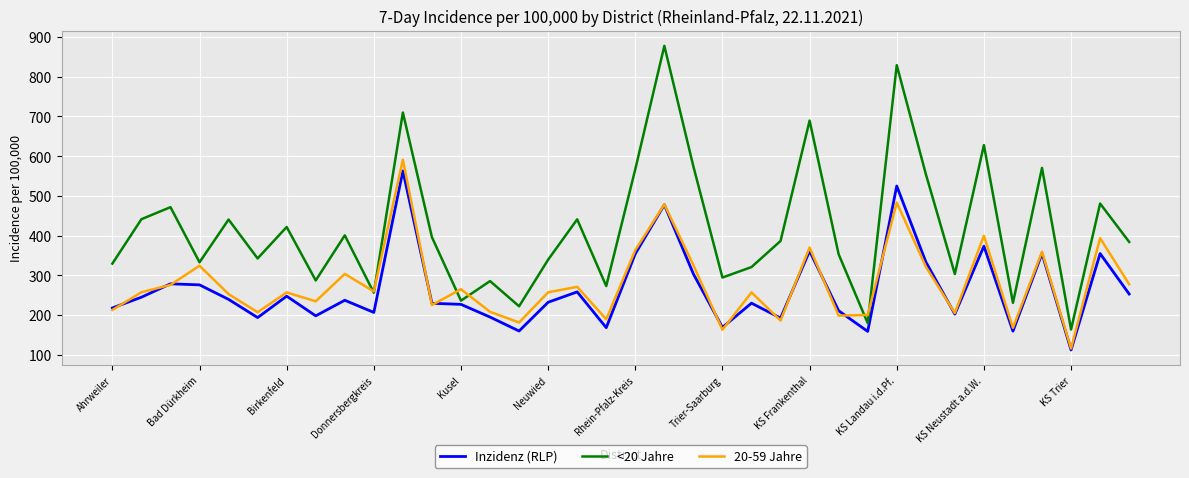

What is the minimum value for Inzidenz (RLP)?

112.0